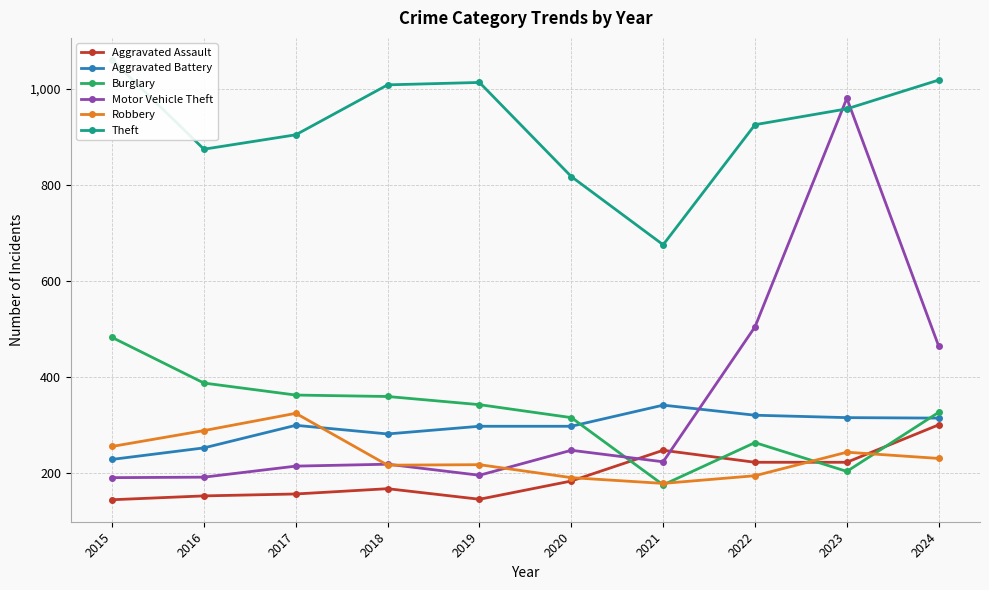

True or false: Motor Vehicle Theft has more than 0 points higher than both neighbors.

True